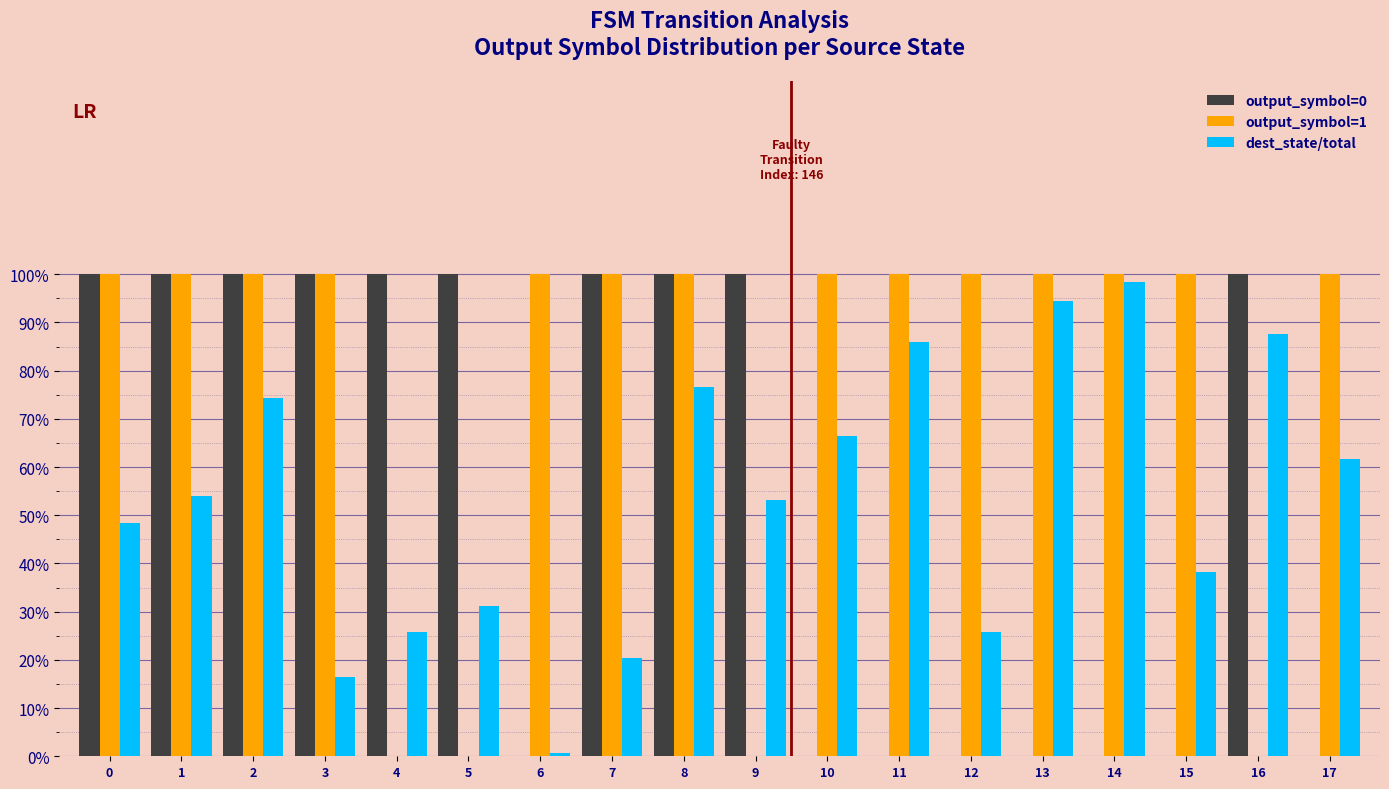

Where is output_symbol=1 nearest to the value 0?

4